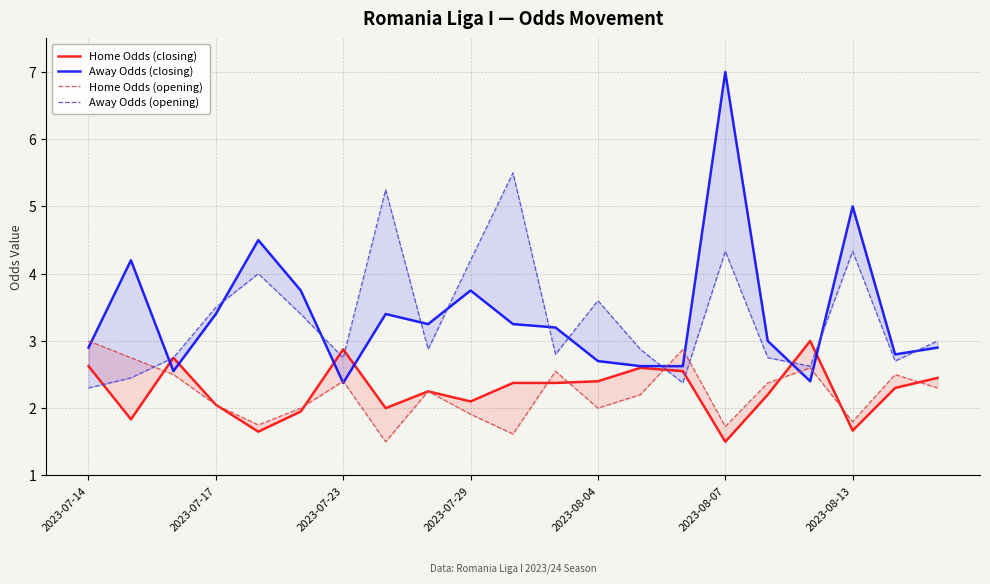

Does the chart have visible grid lines?

Yes